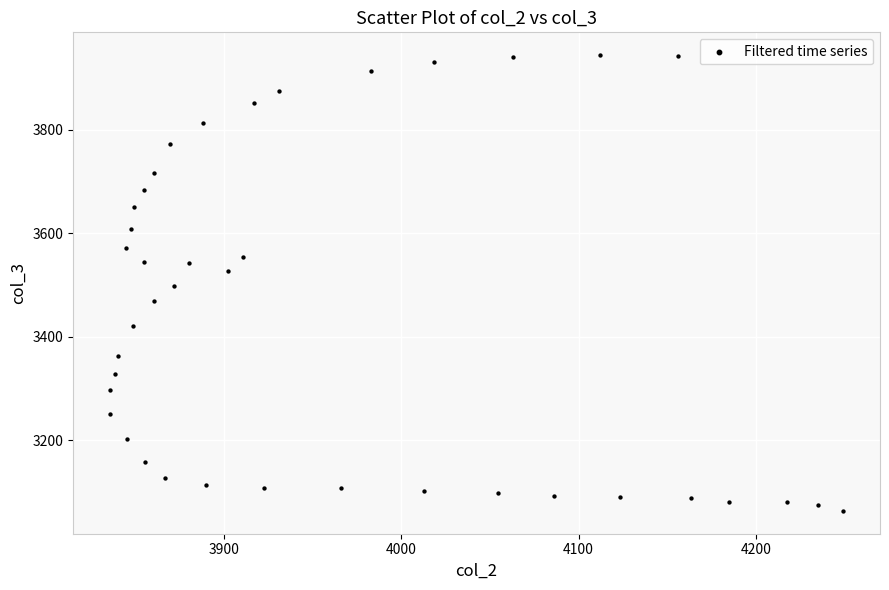

What is the range of X values (max minus min)?

413.6